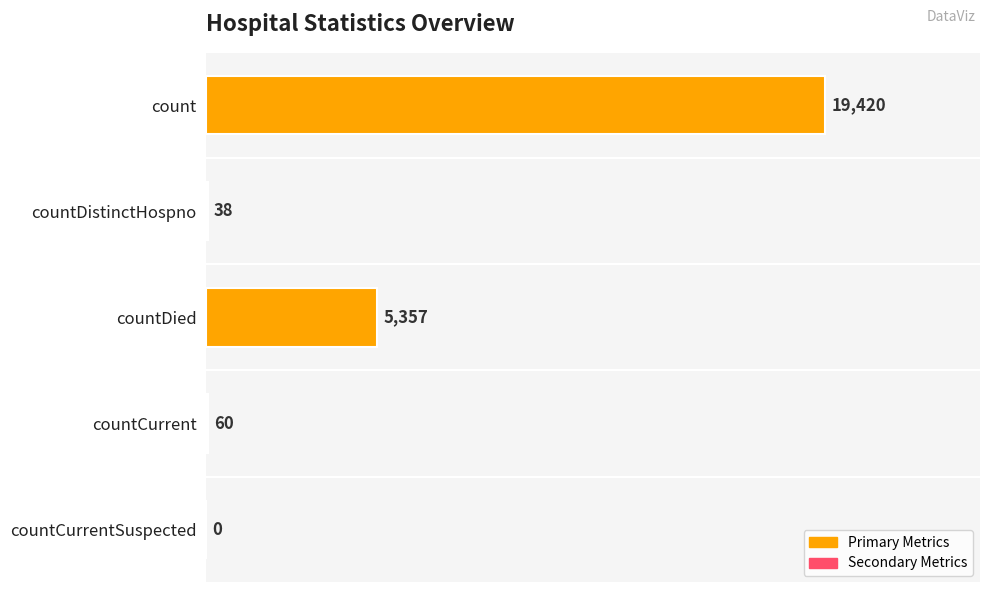

What is the greatest value displayed?

19420